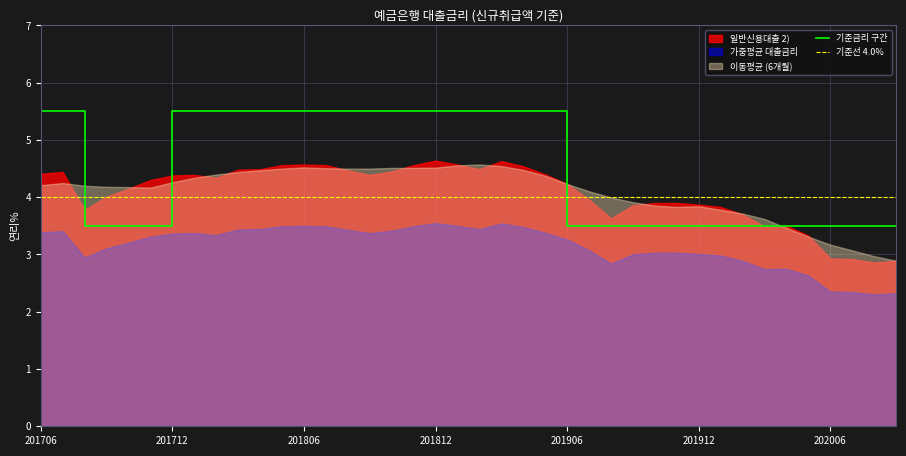

Which series has the largest range (max minus min)?

기준금리 구간